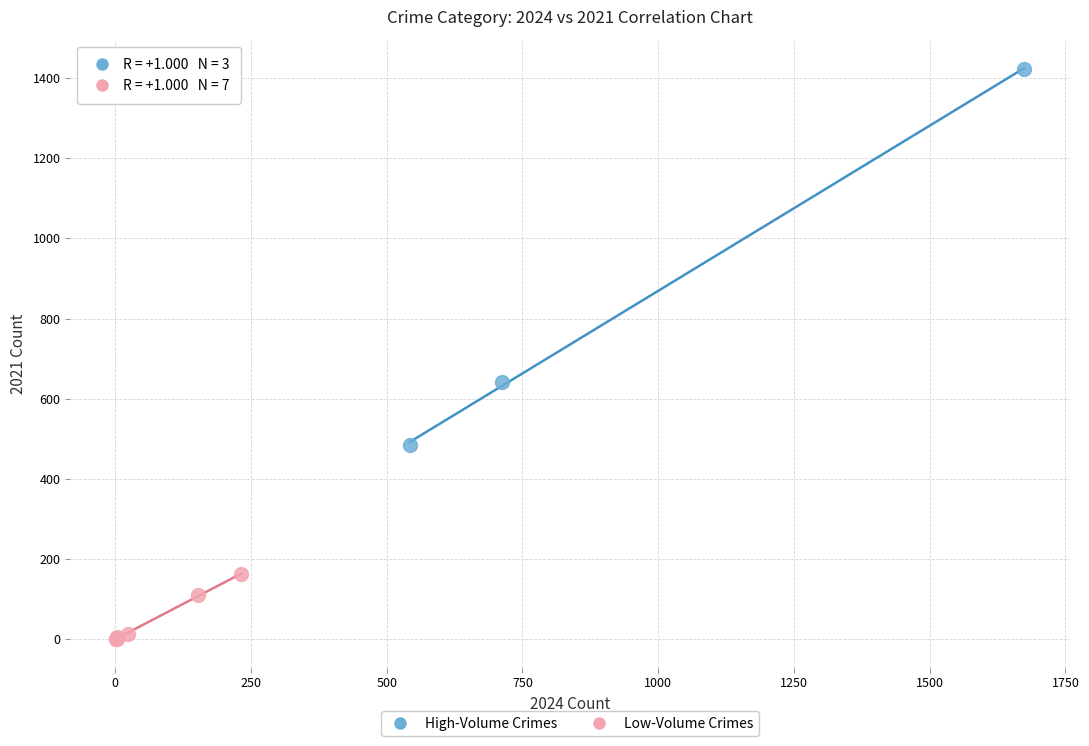

Which series contains the lowest Y value?

Low-Volume Crimes